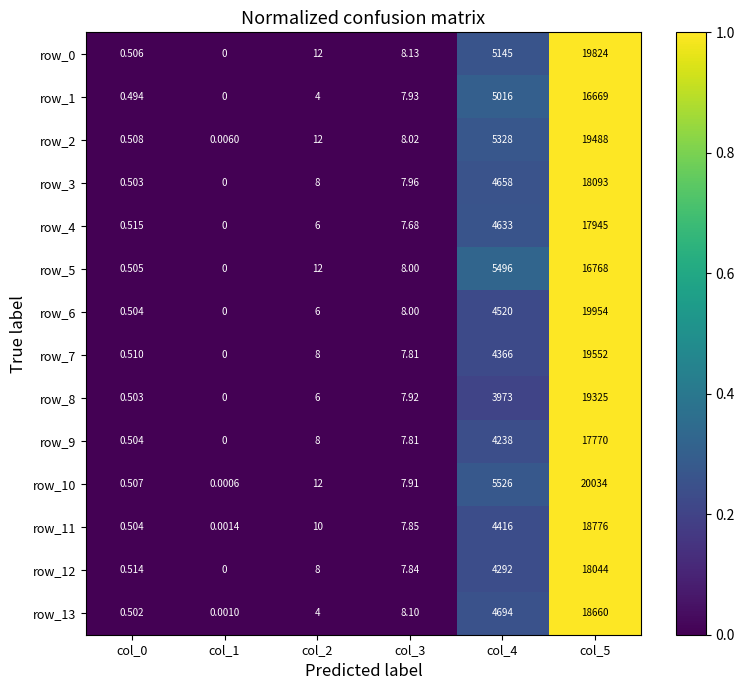

Which series changed the most between col_3 and col_5?

row_10